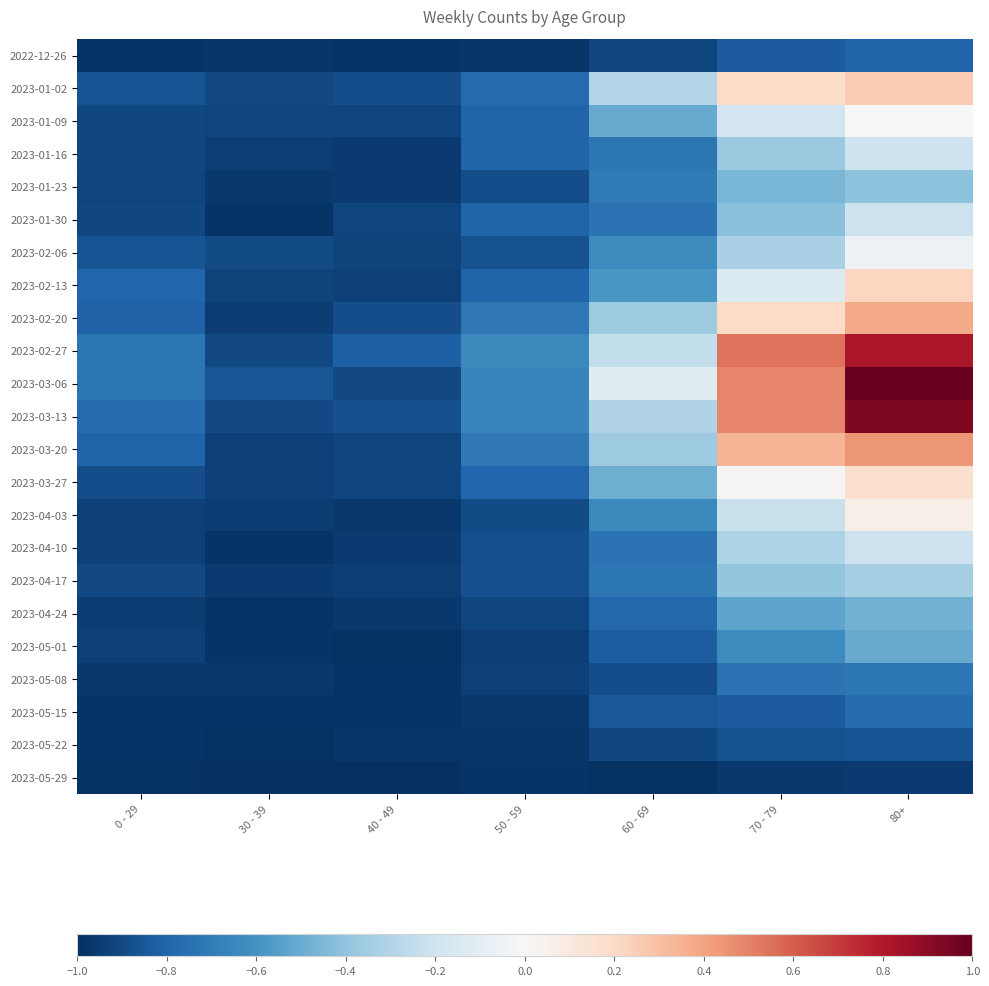

Between 40 - 49 and 60 - 69, which series saw the biggest shift?

2023-03-06